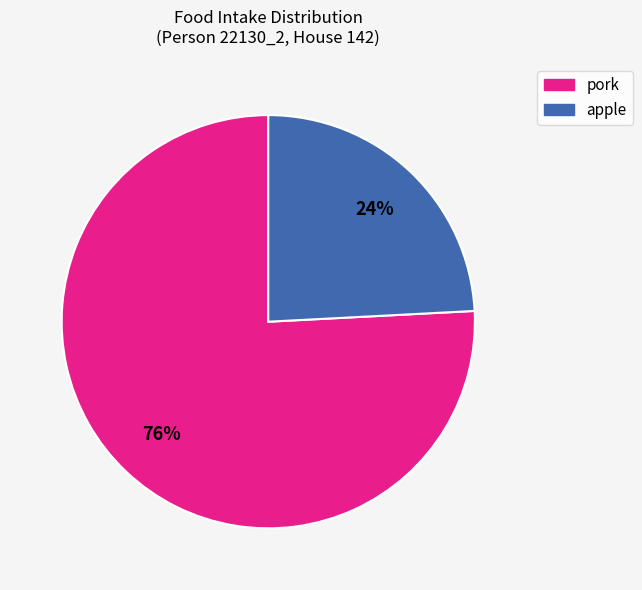

How many segments does this pie chart have?

2